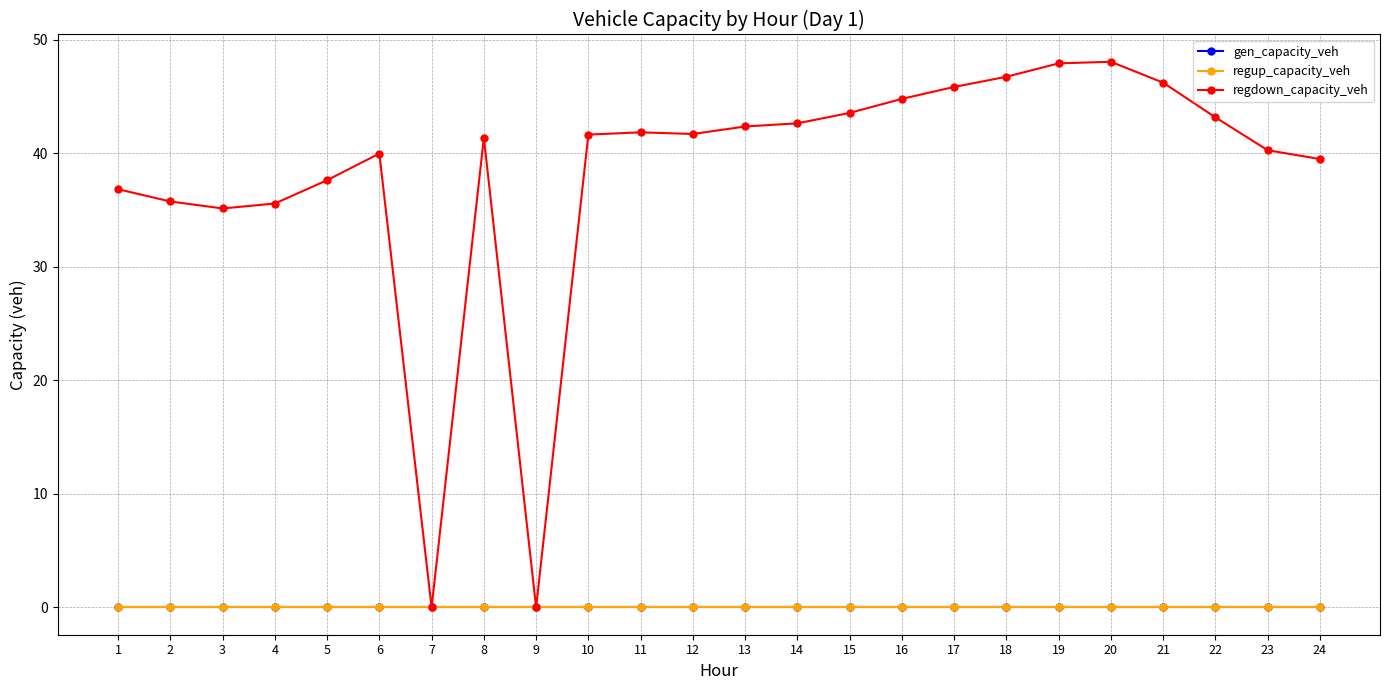

True or false: gen_capacity_veh has more than 1 points higher than both neighbors.

False